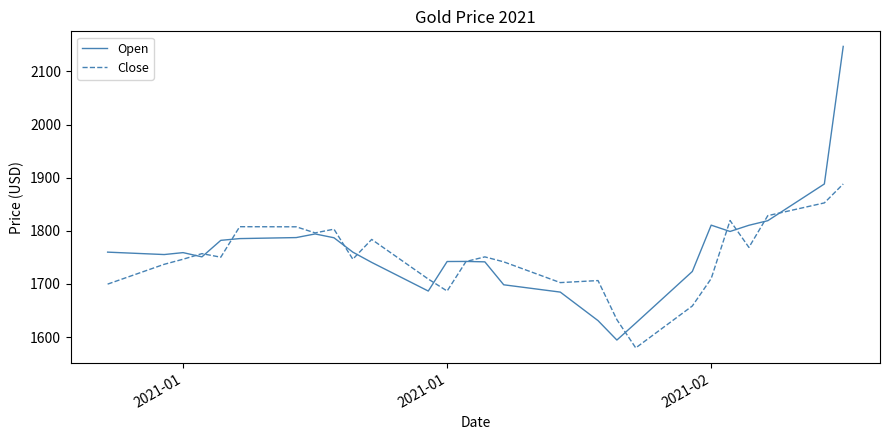

Rank the series by their average value, from highest to lowest.

Open, Close